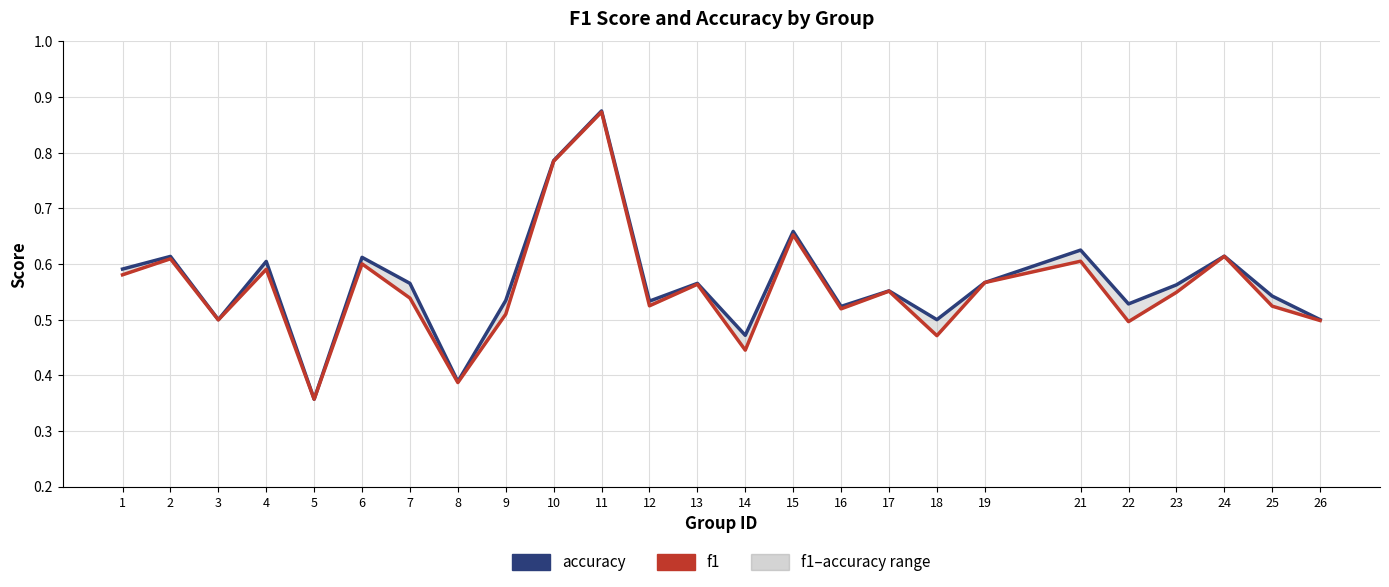

The value of f1 at 7 is 0.5. True or false?

True